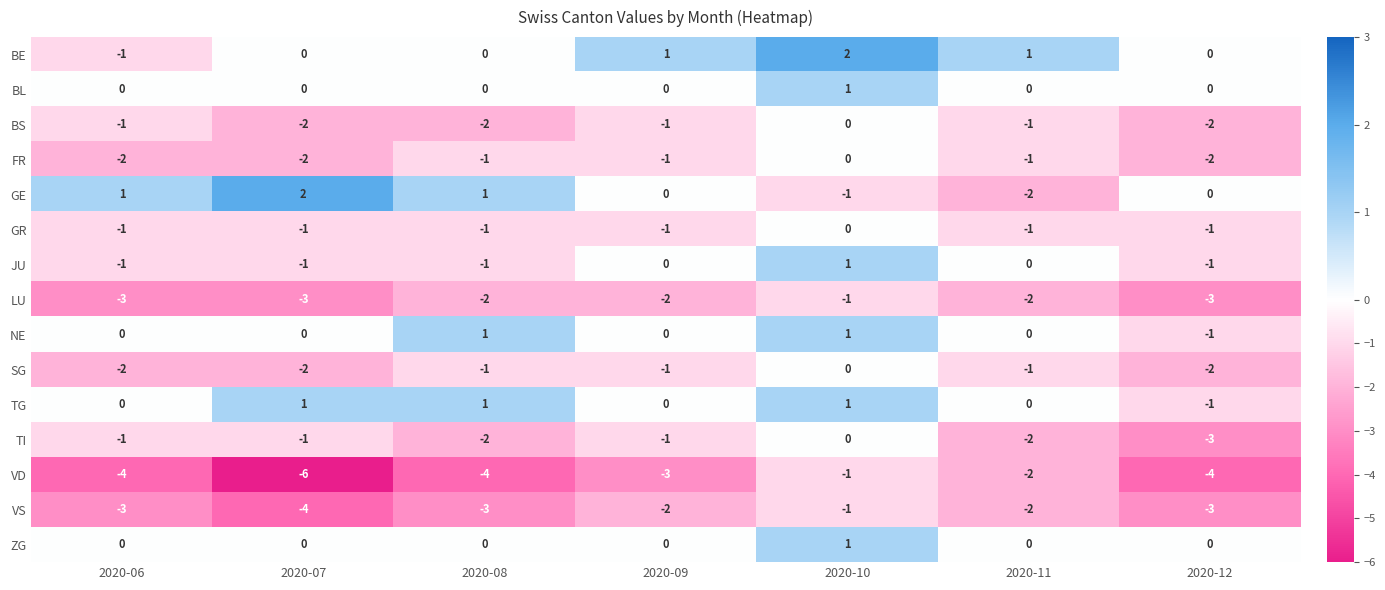

The VD series shows -5 at 2020-09. True or false?

False